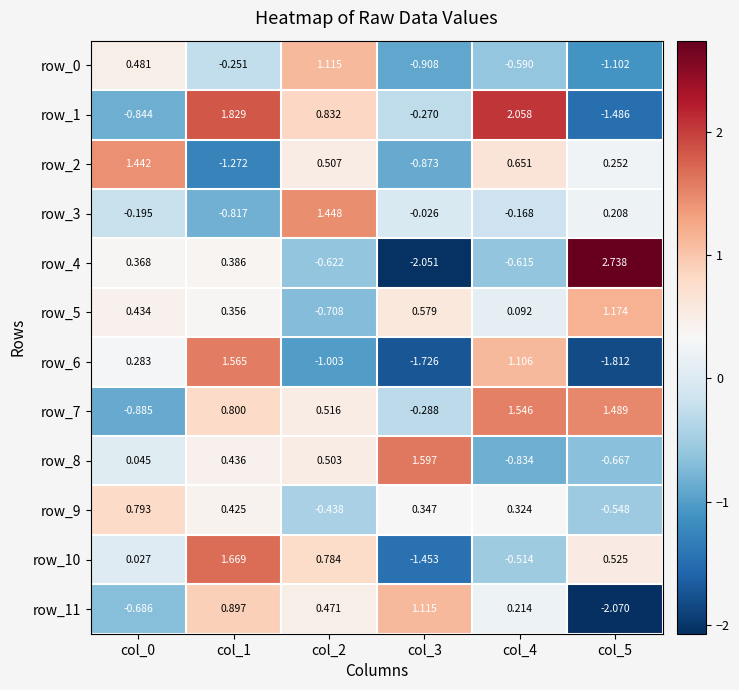

Is the value of row_9 at col_1 greater than the value of row_8 at col_1?

No